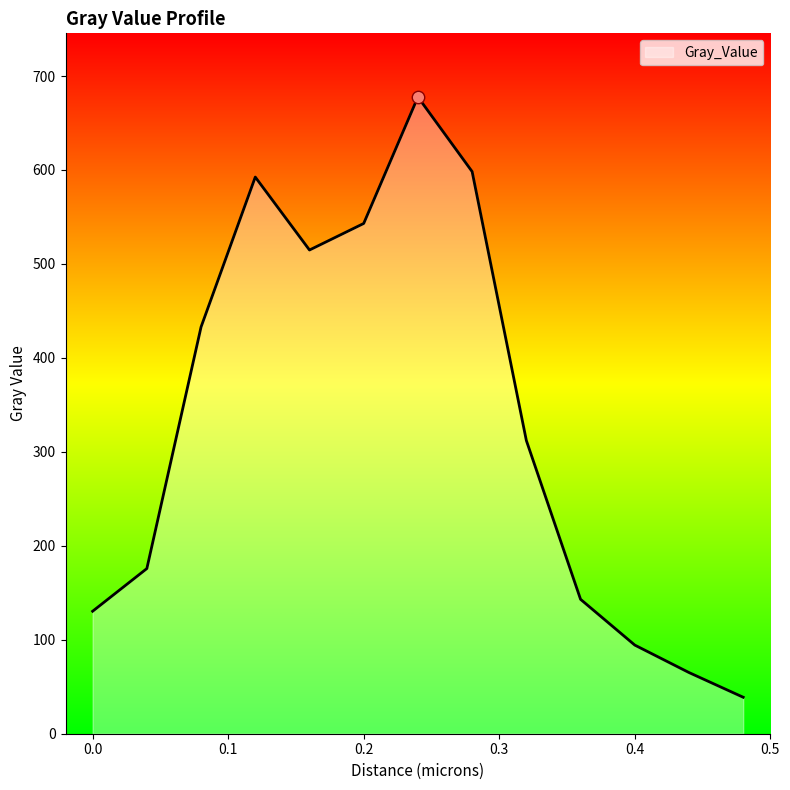

What is the difference between the maximum and minimum values?

638.8